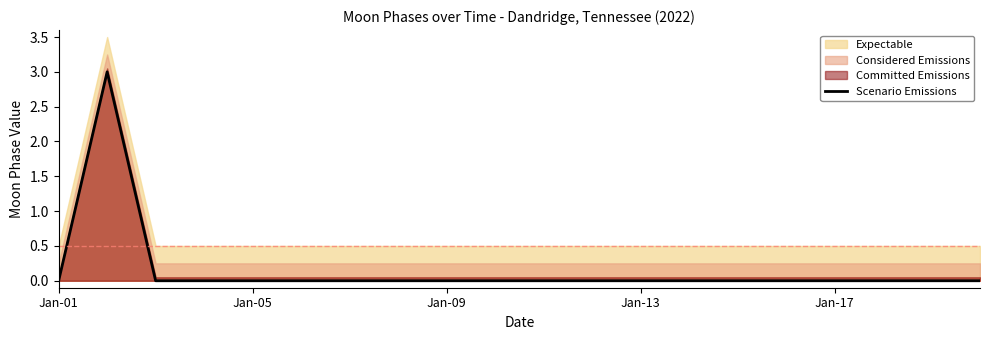

The value of Scenario Emissions at Jan-13 is 0. True or false?

True